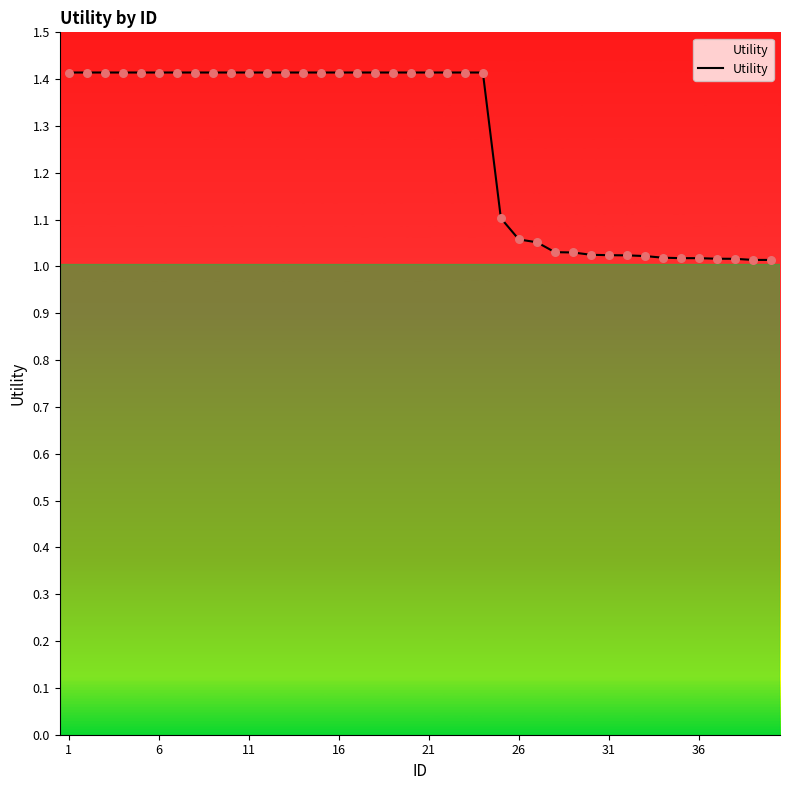

What is the greatest value displayed?

1.4